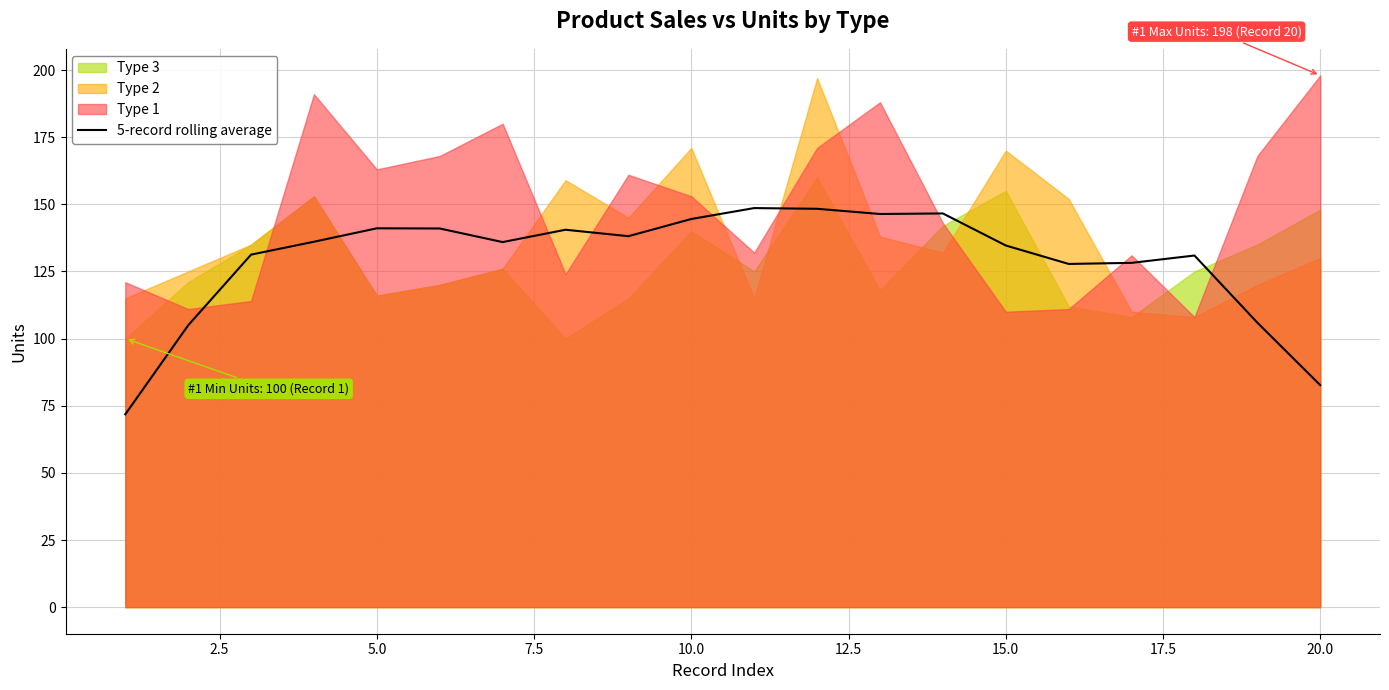

What is the minimum value for 5-record rolling average?

71.8